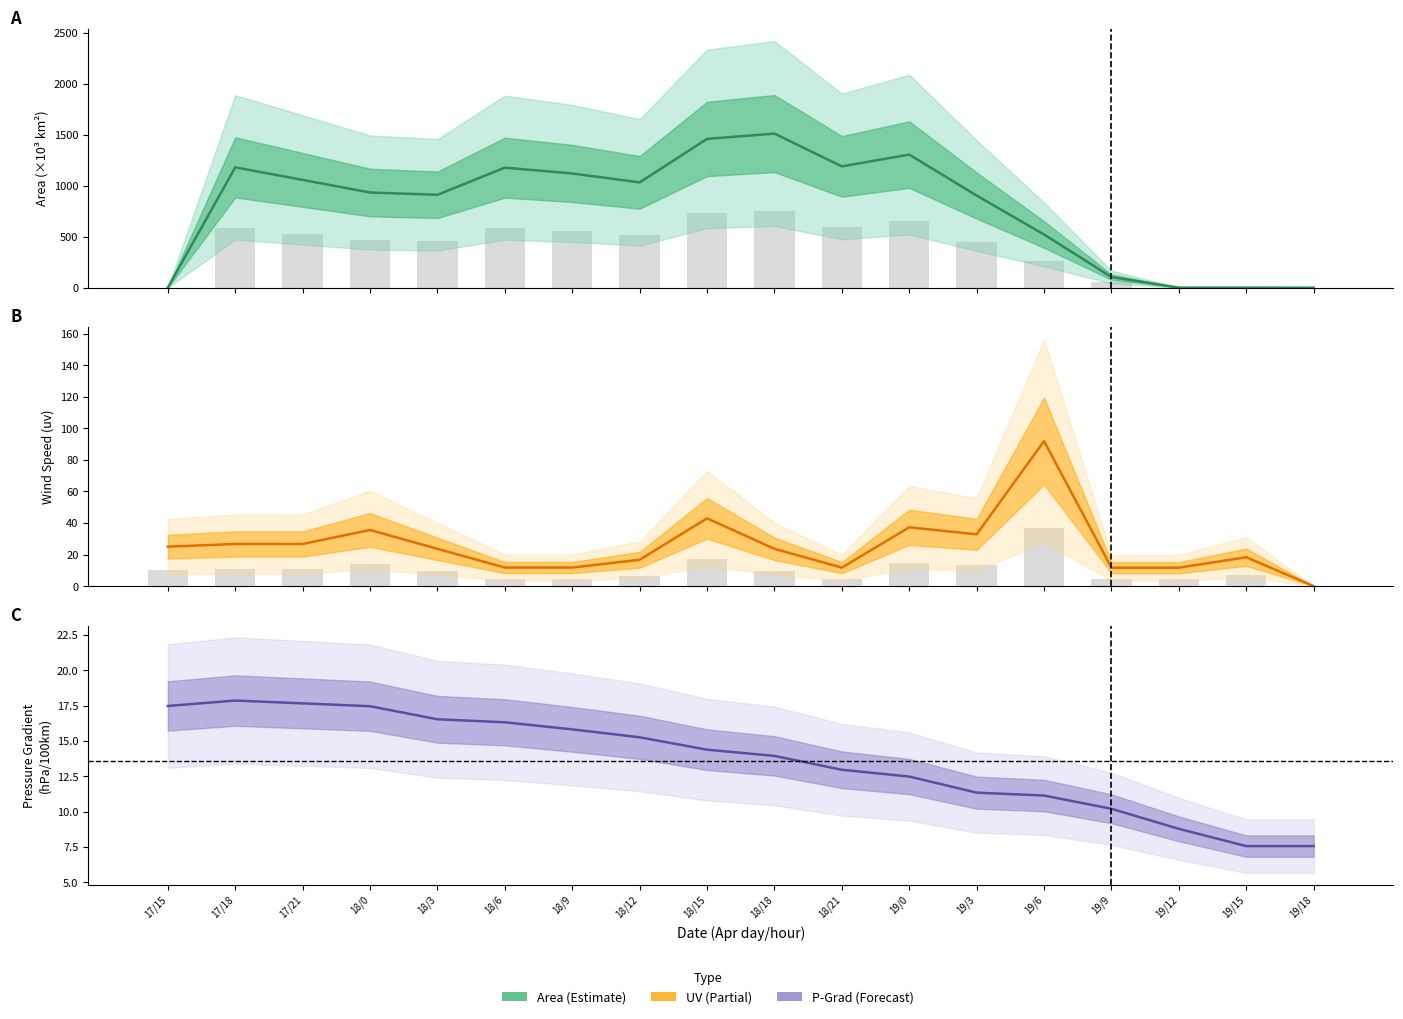

Is the value of uv at 17/15 greater than the value of area_bar at 18/0?

No